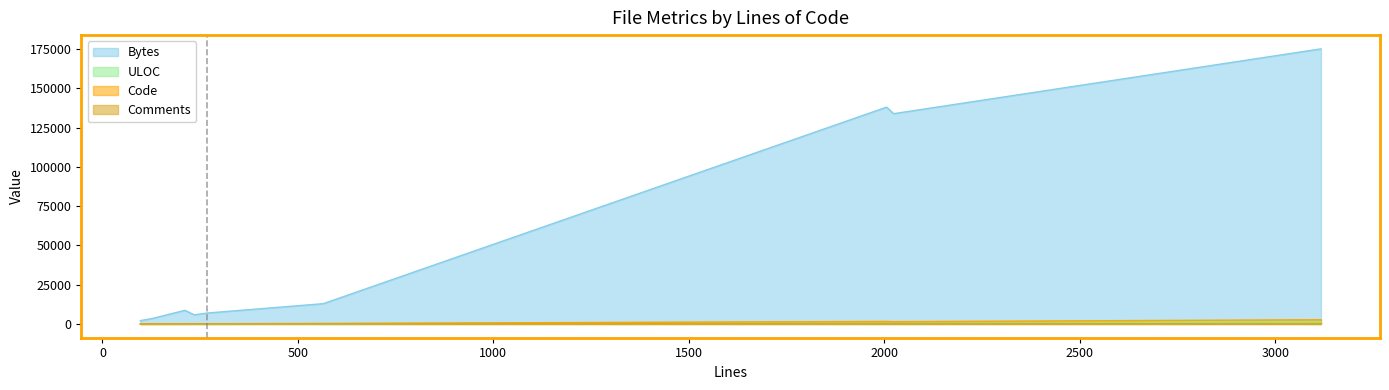

Reading left to right, extract all data points from this chart.

Bytes: 2059	2134	3511	8690	5809	6959	12917	138002	133834	175078
ULOC: 60	59	66	165	126	145	219	1318	1128	1350
Code: 58	58	40	128	91	149	317	1609	1463	2690
Comments: 15	15	76	49	110	77	165	272	322	68